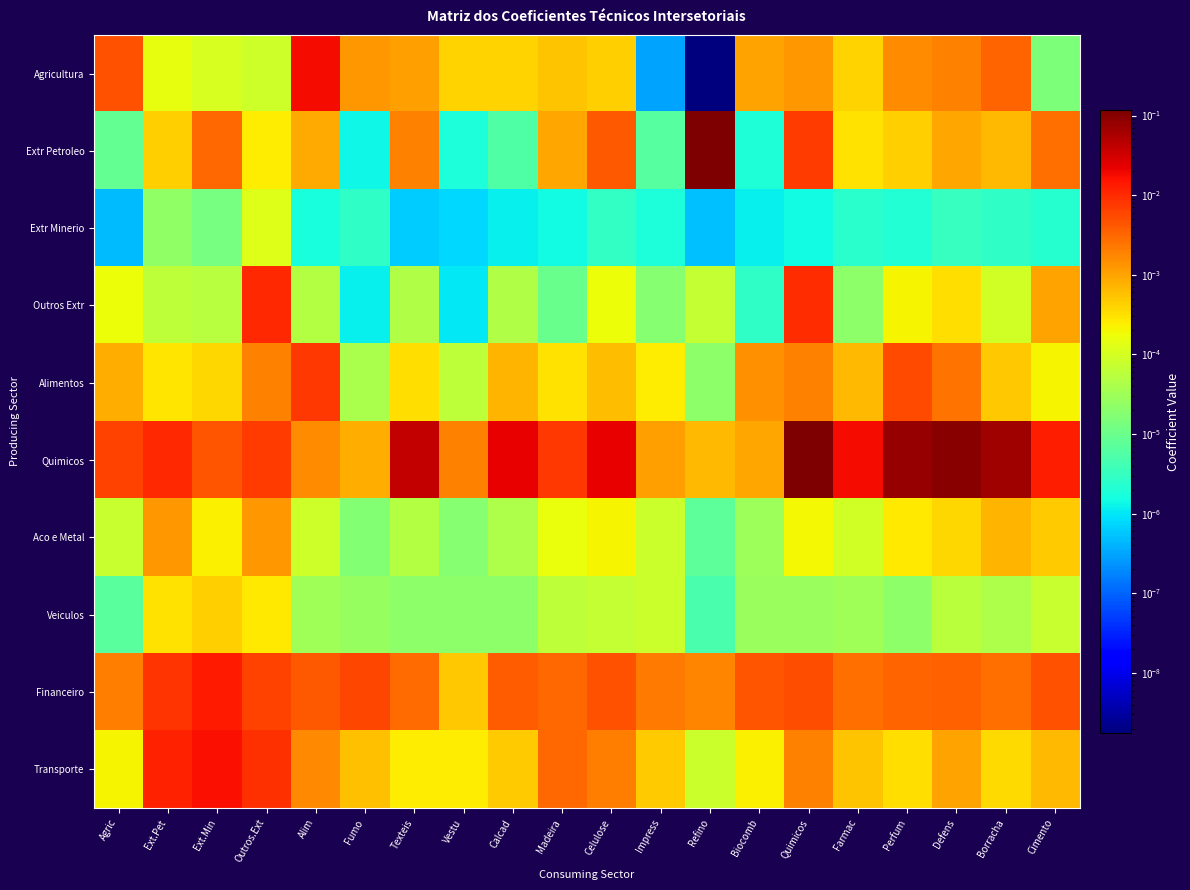

At which category is the sum across all series the highest?

Quimicos